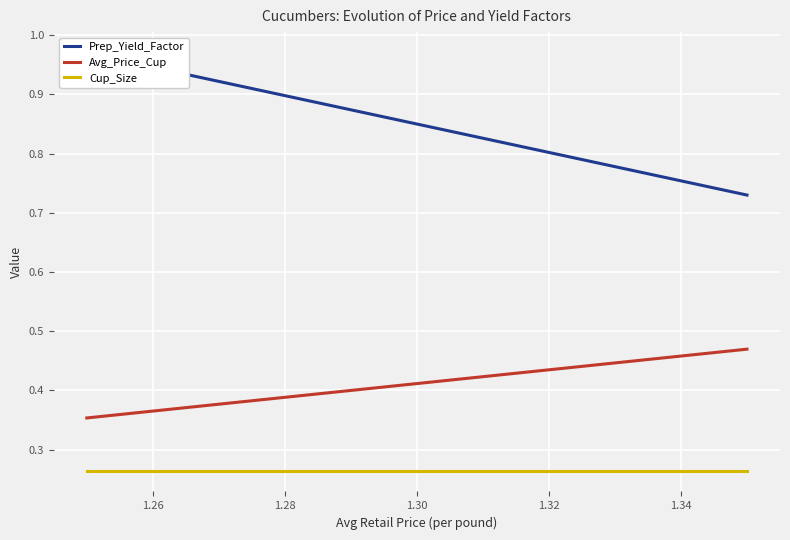

Which series has the widest spread of values?

Prep_Yield_Factor